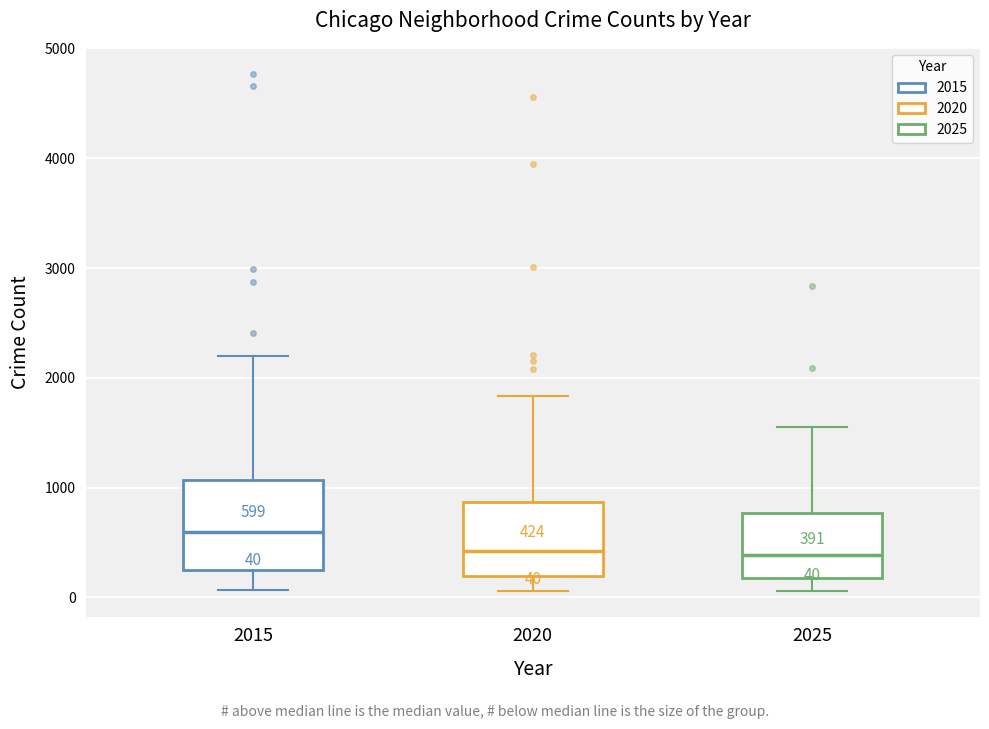

Which box is the tallest, from its lower edge to its upper edge?

2015